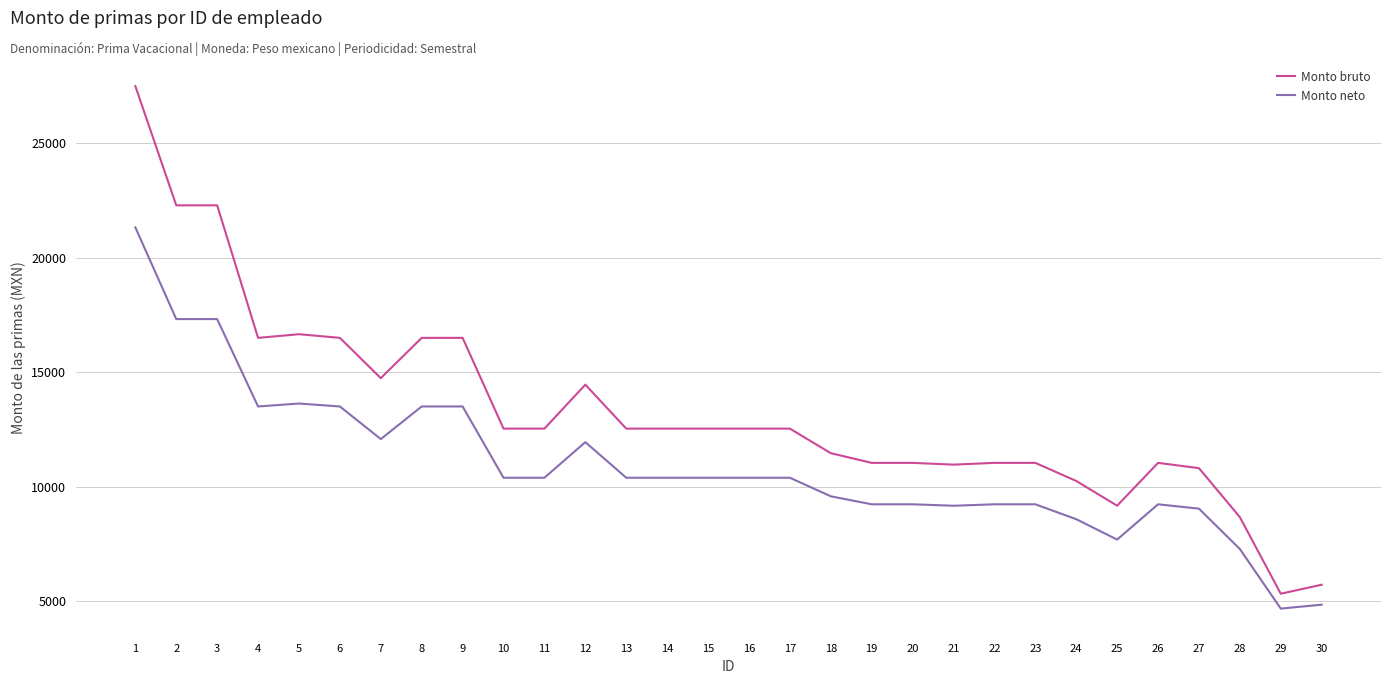

How many distinct data groups are displayed?

2